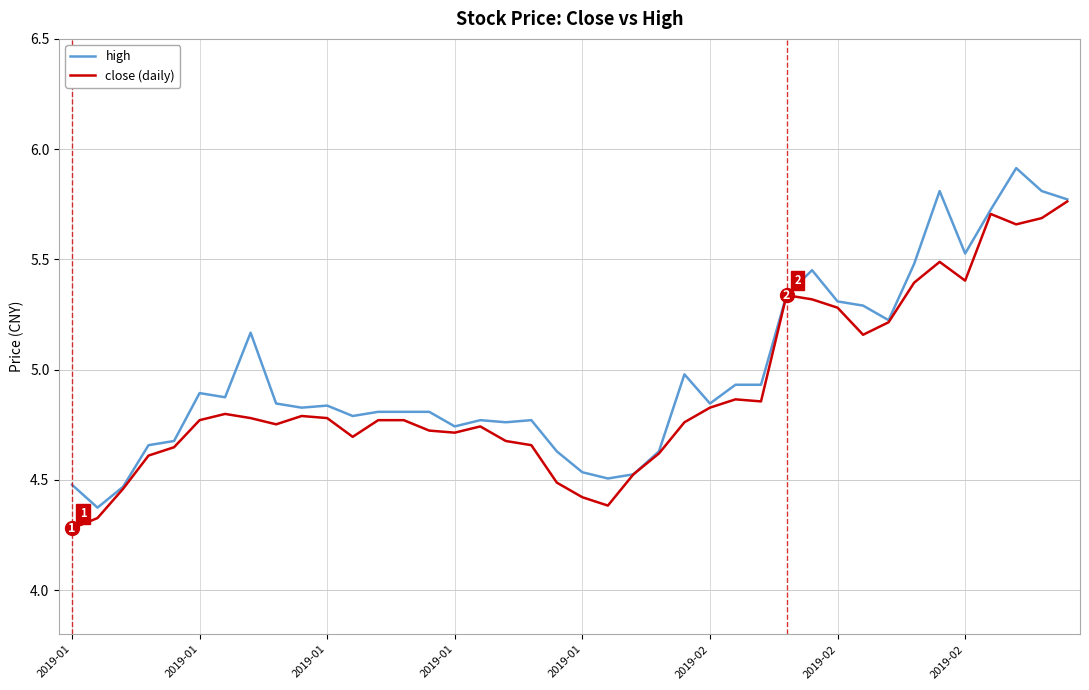

What is the maximum value shown in the chart?

5.9